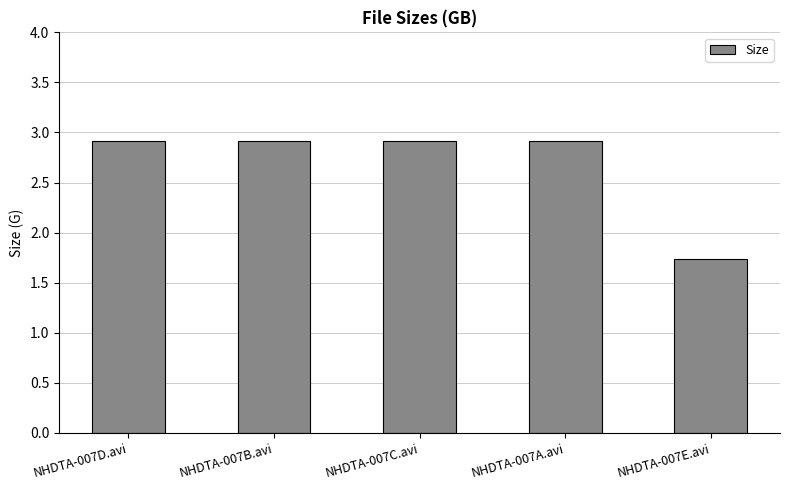

What is the average value?

2.7